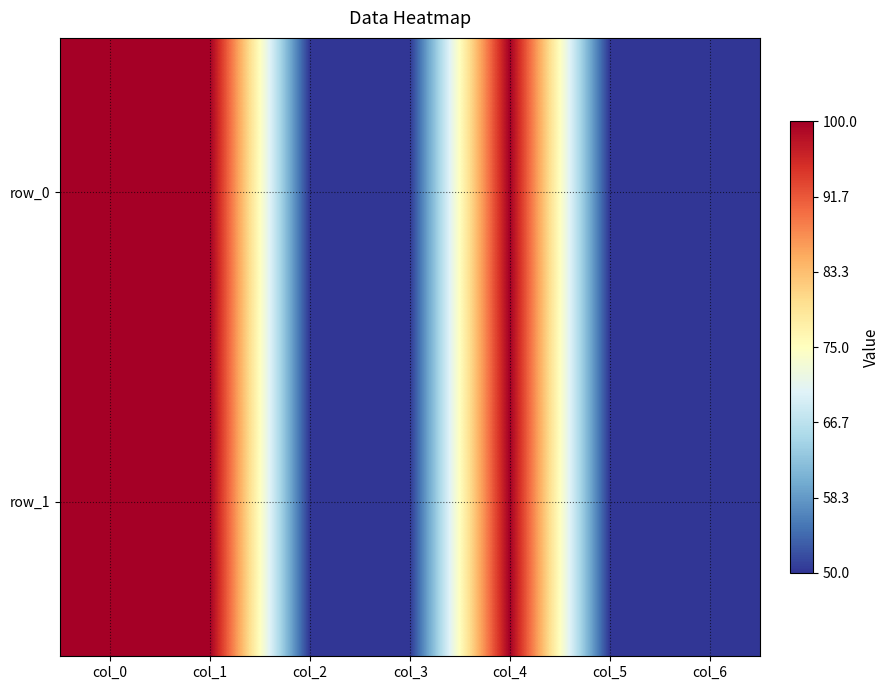

Reading left to right, list all the values displayed in this chart.

row_0: 100	100	50	50	100	50	50
row_1: 100	100	50	50	100	50	50